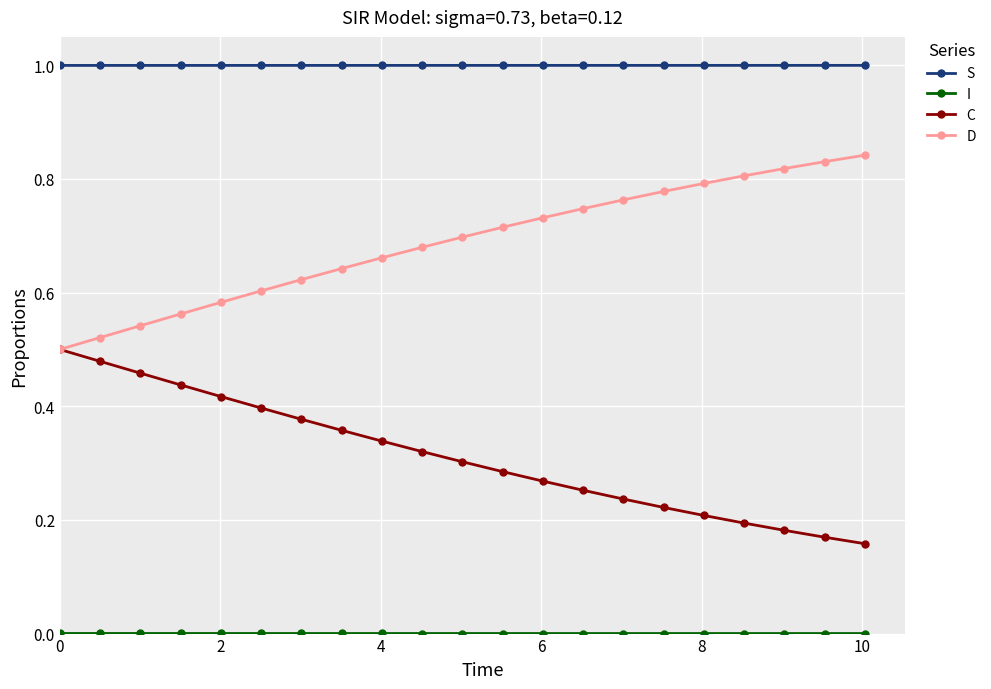

What is the value of the S point at the 19th from the left?

1.0